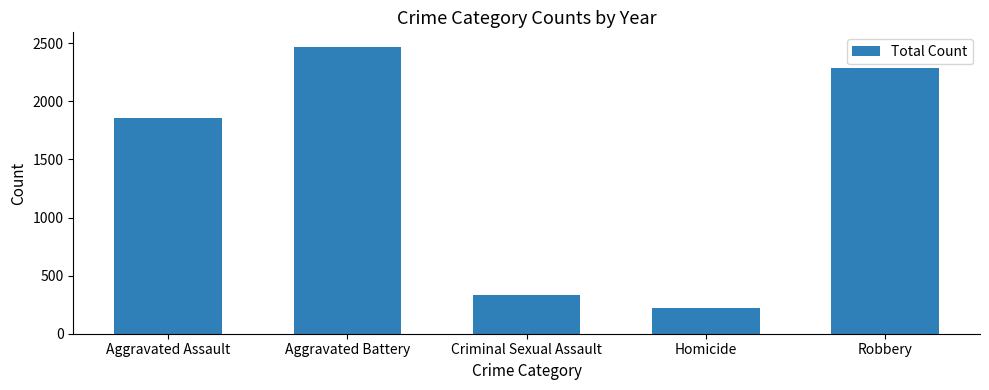

Which label corresponds to the largest value in the chart?

Aggravated Battery